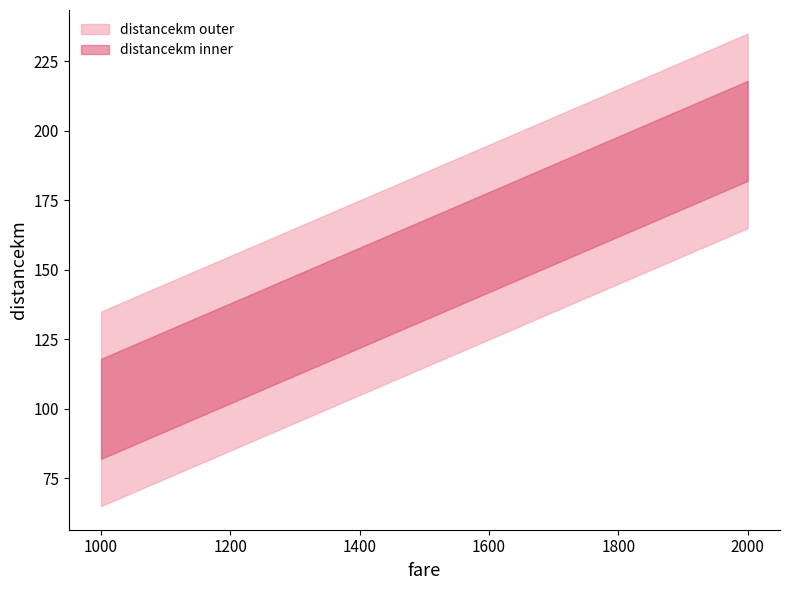

What is the difference between the maximum and minimum values?

100